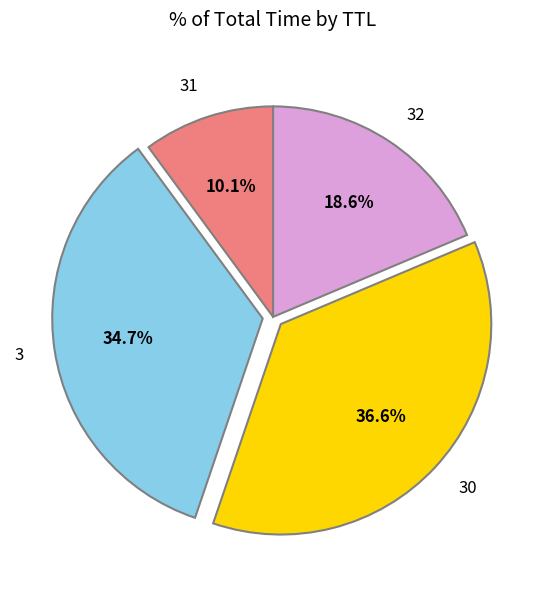

To the nearest percent, what percentage of the pie is 3?

35%